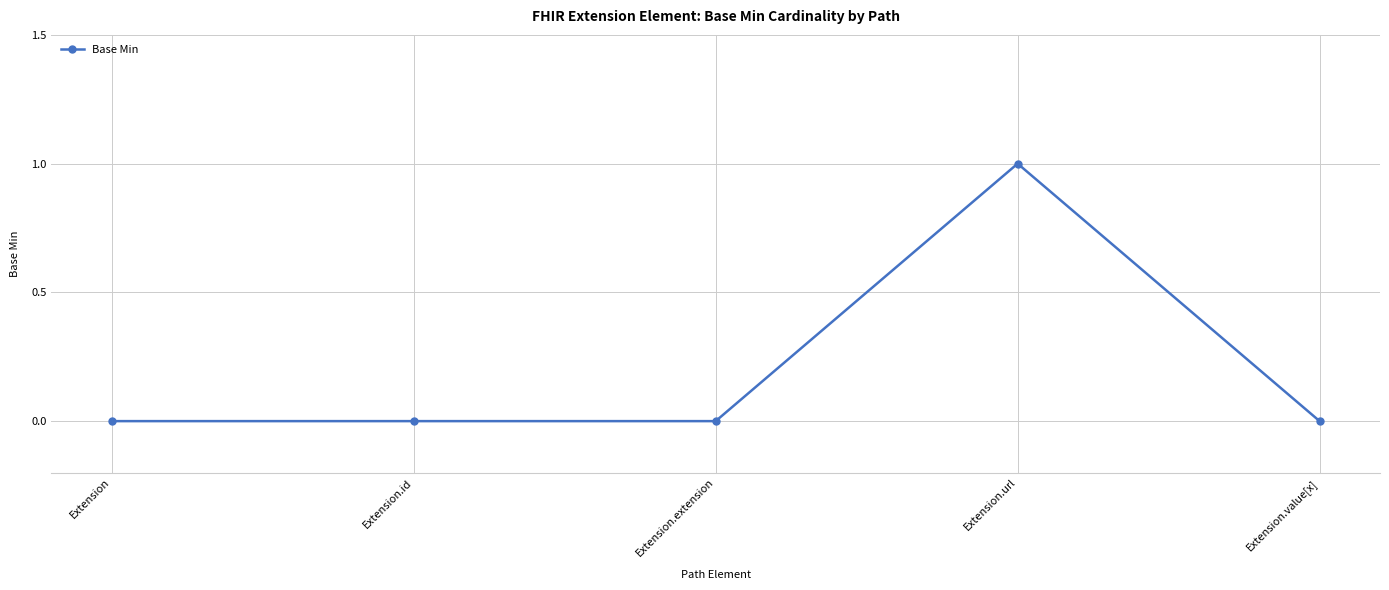

Which has a higher value, Extension.extension or Extension.url?

Extension.url